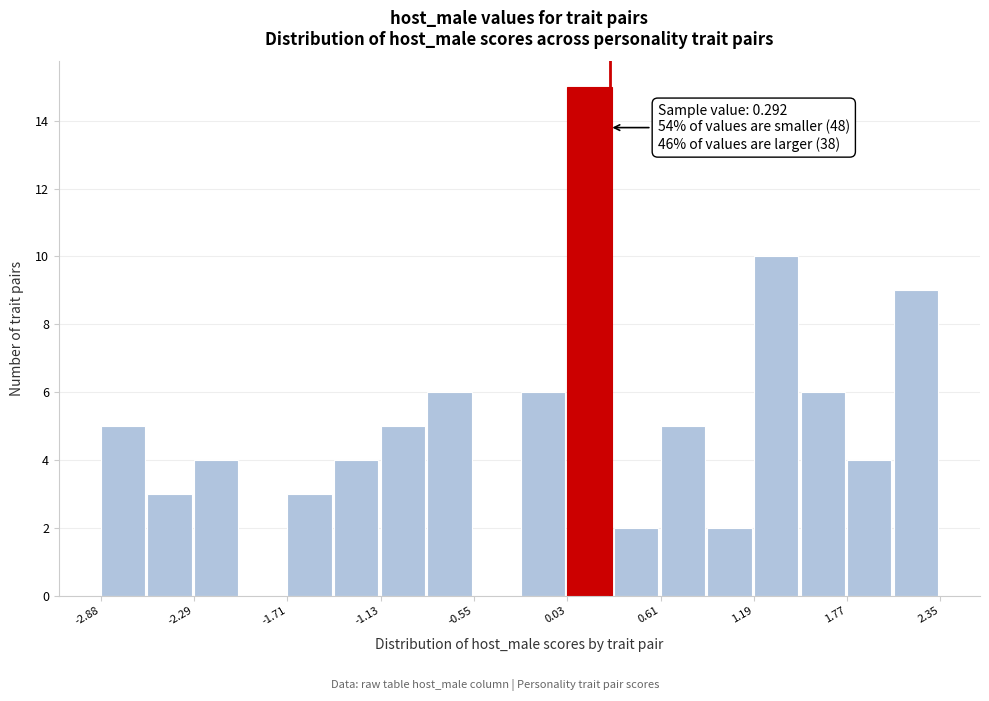

Around what value on the x-axis is the tallest bar? Give the approximate position of its centre, as read against the axis.

0.2